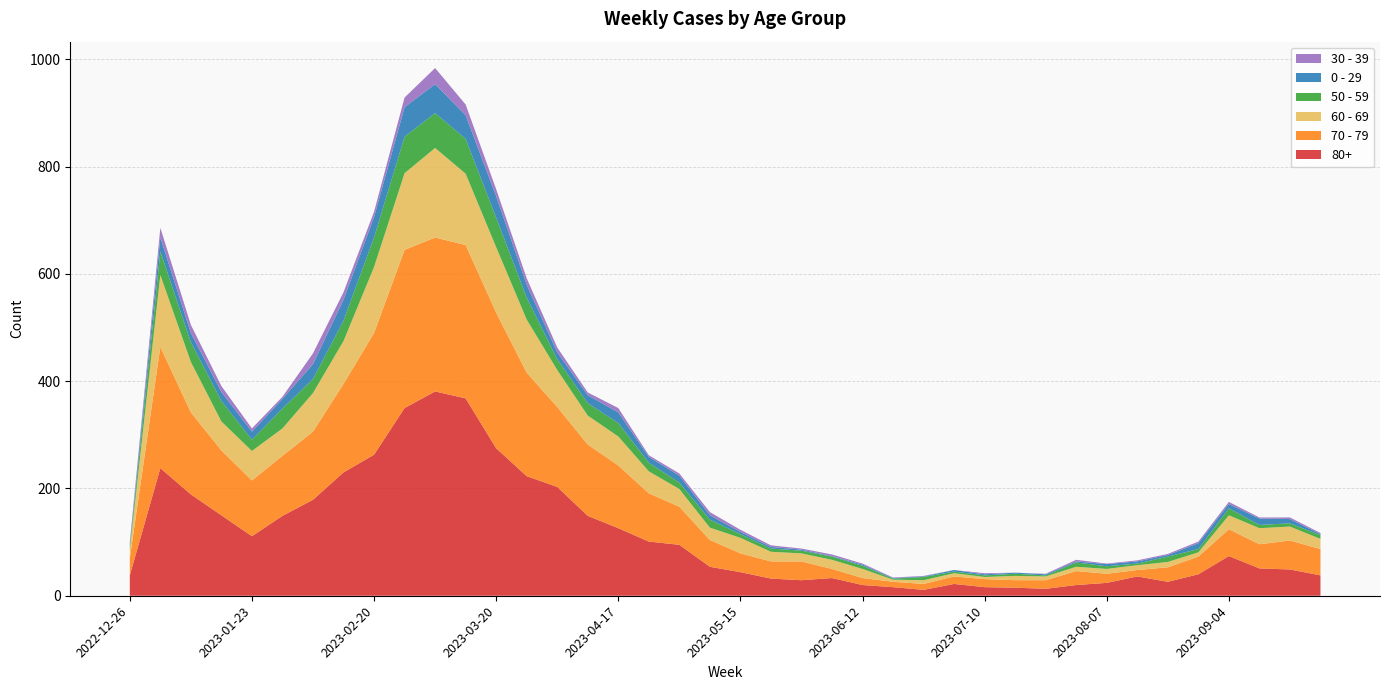

Reading left to right, list all the values displayed in this chart.

80+: 2022-12-26=38	2023-01-02=238	2023-01-09=189	2023-01-16=150	2023-01-23=111	2023-01-30=149	2023-02-06=179	2023-02-13=230	2023-02-20=263	2023-02-27=350	2023-03-06=381	2023-03-13=368	2023-03-20=275	2023-03-27=223	2023-04-03=203	2023-04-10=149	2023-04-17=126	2023-04-24=101	2023-05-01=95	2023-05-08=54	2023-05-15=44	2023-05-22=32	2023-05-29=29	2023-06-05=33	2023-06-12=20	2023-06-19=16	2023-06-26=11	2023-07-03=22	2023-07-10=16	2023-07-17=15	2023-07-24=13	2023-07-31=20	2023-08-07=24	2023-08-14=36	2023-08-21=26	2023-08-28=40	2023-09-04=74	2023-09-11=51	2023-09-18=49	2023-09-25=38
70 - 79: 2022-12-26=32	2023-01-02=226	2023-01-09=153	2023-01-16=121	2023-01-23=104	2023-01-30=112	2023-02-06=127	2023-02-13=165	2023-02-20=227	2023-02-27=295	2023-03-06=287	2023-03-13=286	2023-03-20=253	2023-03-27=193	2023-04-03=149	2023-04-10=133	2023-04-17=117	2023-04-24=90	2023-05-01=71	2023-05-08=50	2023-05-15=35	2023-05-22=32	2023-05-29=35	2023-06-05=17	2023-06-12=13	2023-06-19=10	2023-06-26=11	2023-07-03=14	2023-07-10=15	2023-07-17=14	2023-07-24=16	2023-07-31=26	2023-08-07=17	2023-08-14=12	2023-08-21=27	2023-08-28=33	2023-09-04=50	2023-09-11=45	2023-09-18=54	2023-09-25=49
60 - 69: 2022-12-26=16	2023-01-02=134	2023-01-09=94	2023-01-16=54	2023-01-23=55	2023-01-30=51	2023-02-06=72	2023-02-13=80	2023-02-20=123	2023-02-27=143	2023-03-06=167	2023-03-13=133	2023-03-20=122	2023-03-27=99	2023-04-03=69	2023-04-10=54	2023-04-17=54	2023-04-24=41	2023-05-01=33	2023-05-08=23	2023-05-15=29	2023-05-22=18	2023-05-29=15	2023-06-05=17	2023-06-12=17	2023-06-19=4	2023-06-26=7	2023-07-03=6	2023-07-10=4	2023-07-17=8	2023-07-24=7	2023-07-31=8	2023-08-07=9	2023-08-14=9	2023-08-21=10	2023-08-28=8	2023-09-04=26	2023-09-11=30	2023-09-18=26	2023-09-25=19
50 - 59: 2022-12-26=5	2023-01-02=44	2023-01-09=37	2023-01-16=38	2023-01-23=21	2023-01-30=37	2023-02-06=26	2023-02-13=38	2023-02-20=55	2023-02-27=68	2023-03-06=65	2023-03-13=65	2023-03-20=55	2023-03-27=41	2023-04-03=20	2023-04-10=23	2023-04-17=25	2023-04-24=16	2023-05-01=12	2023-05-08=15	2023-05-15=7	2023-05-22=6	2023-05-29=5	2023-06-05=6	2023-06-12=6	2023-06-19=2	2023-06-26=6	2023-07-03=3	2023-07-10=3	2023-07-17=4	2023-07-24=2	2023-07-31=8	2023-08-07=5	2023-08-14=3	2023-08-21=10	2023-08-28=6	2023-09-04=13	2023-09-11=6	2023-09-18=6	2023-09-25=7
0 - 29: 2022-12-26=4	2023-01-02=26	2023-01-09=17	2023-01-16=17	2023-01-23=15	2023-01-30=18	2023-02-06=28	2023-02-13=39	2023-02-20=38	2023-02-27=55	2023-03-06=54	2023-03-13=44	2023-03-20=40	2023-03-27=24	2023-04-03=13	2023-04-10=15	2023-04-17=20	2023-04-24=11	2023-05-01=13	2023-05-08=8	2023-05-15=4	2023-05-22=3	2023-05-29=2	2023-06-05=1	2023-06-12=2	2023-06-19=1	2023-06-26=1	2023-07-03=3	2023-07-10=2	2023-07-17=2	2023-07-24=2	2023-07-31=2	2023-08-07=4	2023-08-14=4	2023-08-21=3	2023-08-28=11	2023-09-04=8	2023-09-11=12	2023-09-18=8	2023-09-25=2
30 - 39: 2022-12-26=5	2023-01-02=18	2023-01-09=15	2023-01-16=11	2023-01-23=6	2023-01-30=4	2023-02-06=20	2023-02-13=14	2023-02-20=10	2023-02-27=18	2023-03-06=30	2023-03-13=20	2023-03-20=13	2023-03-27=12	2023-04-03=9	2023-04-10=5	2023-04-17=8	2023-04-24=3	2023-05-01=4	2023-05-08=6	2023-05-15=4	2023-05-22=3	2023-05-29=2	2023-06-05=3	2023-06-12=2	2023-06-19=1	2023-06-26=1	2023-07-03=0	2023-07-10=2	2023-07-17=0	2023-07-24=1	2023-07-31=3	2023-08-07=1	2023-08-14=2	2023-08-21=2	2023-08-28=3	2023-09-04=4	2023-09-11=2	2023-09-18=3	2023-09-25=2